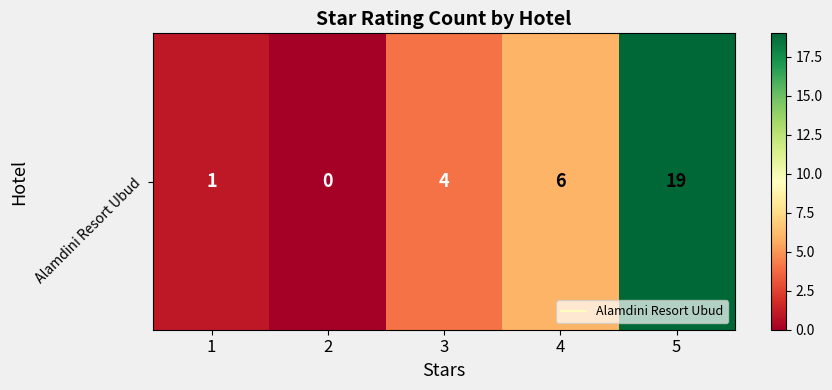

Rank the categories by value from highest to lowest.

5, 4, 3, 1, 2